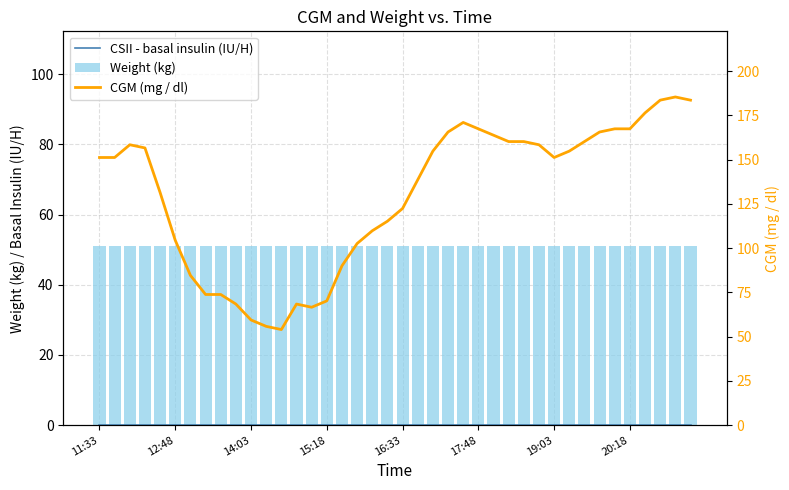

Where is CSII - basal insulin (IU/H) nearest to the value 0?

11:33